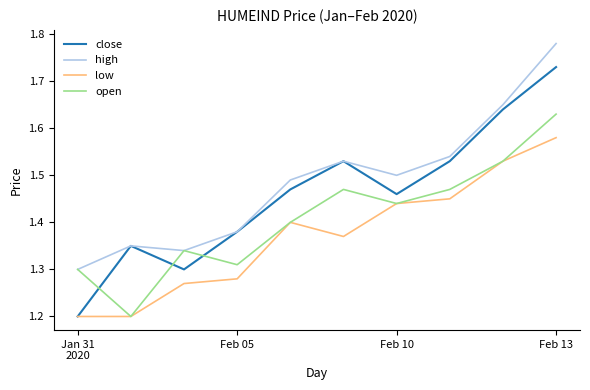

Which series has the largest range (max minus min)?

close